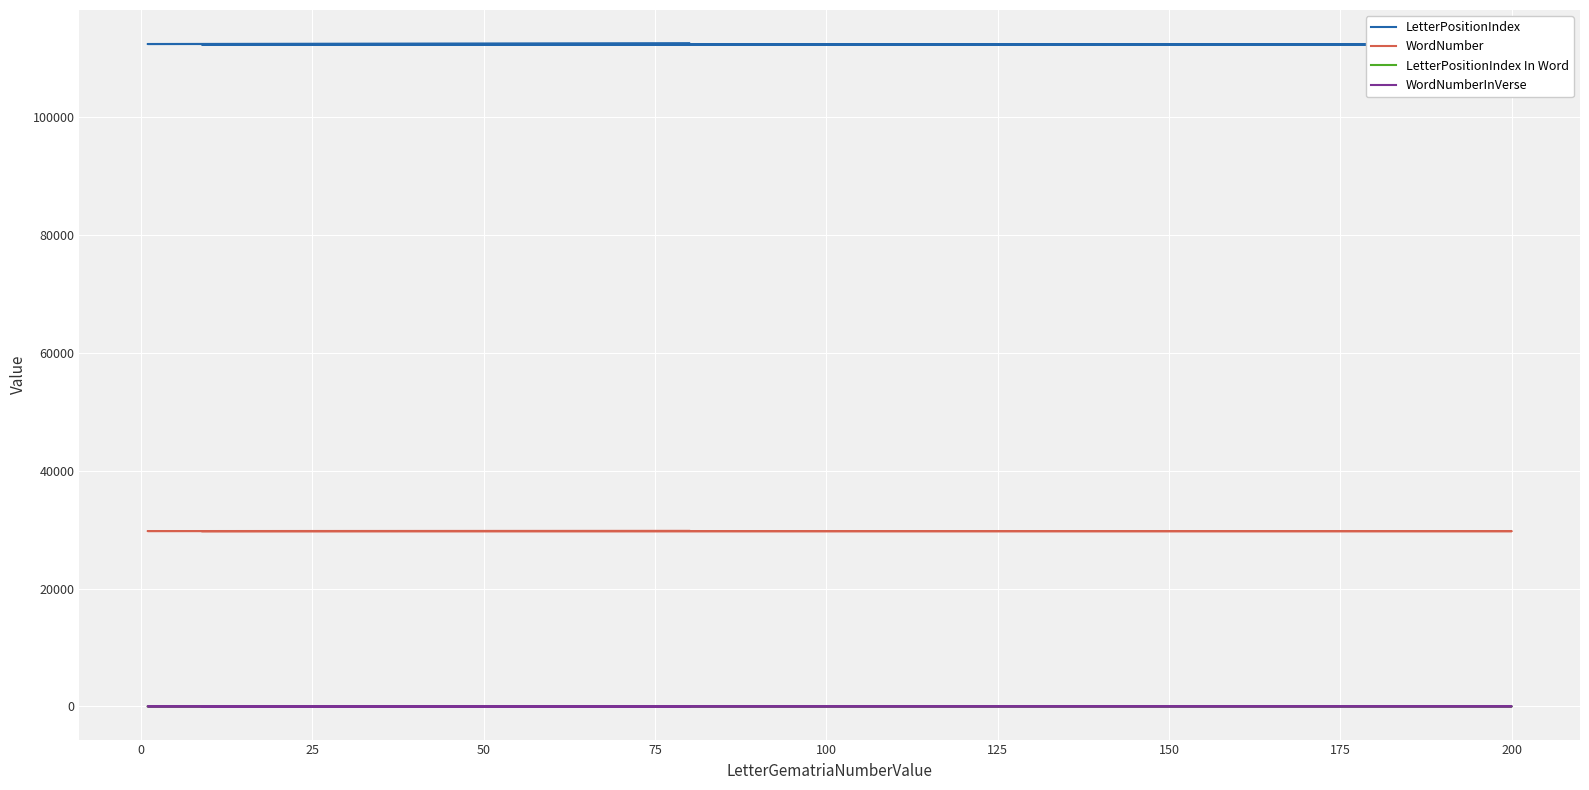

Does the chart display data point markers on the line(s)?

No